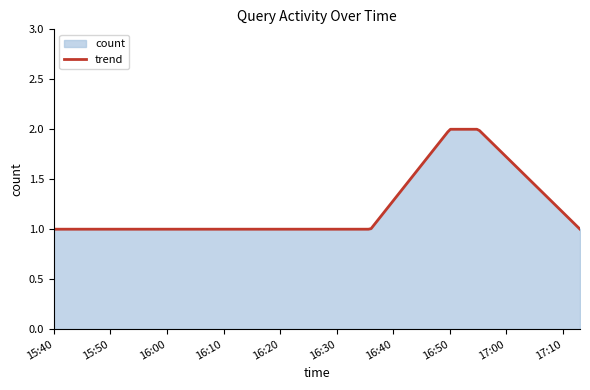

What is the change in value from 2019-06-29 15:40:00 to 2019-06-29 16:50:00?

+1